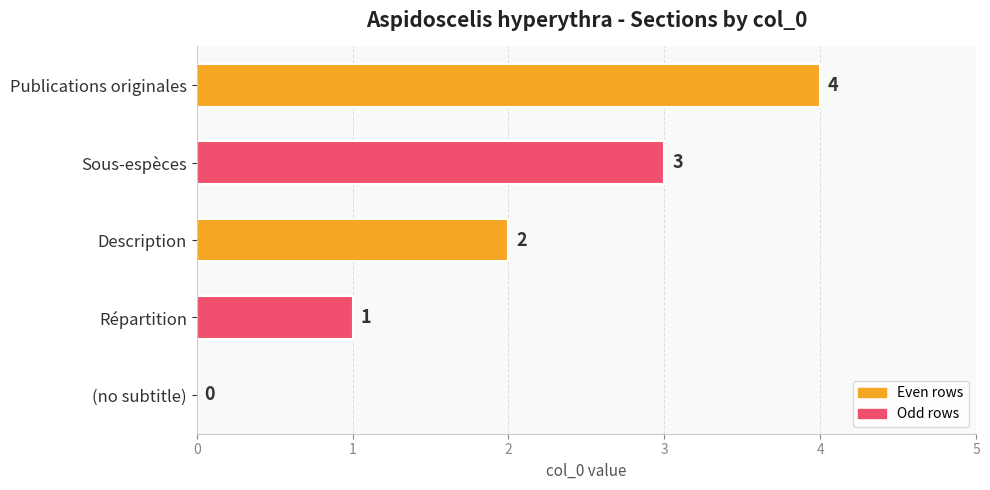

What is the sum of all values?

10